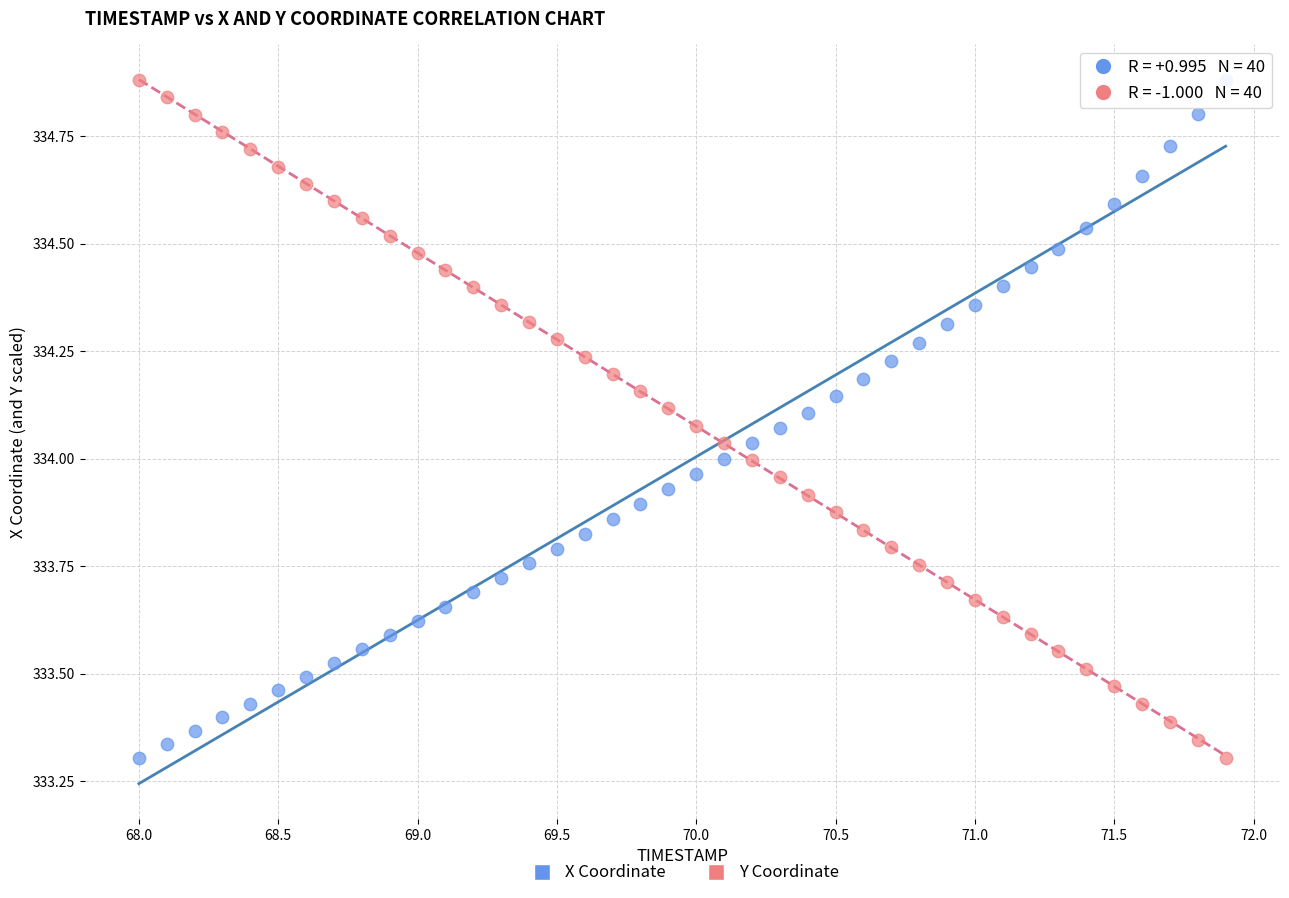

Across all data points, what is the range of X values (max minus min)?

3.9